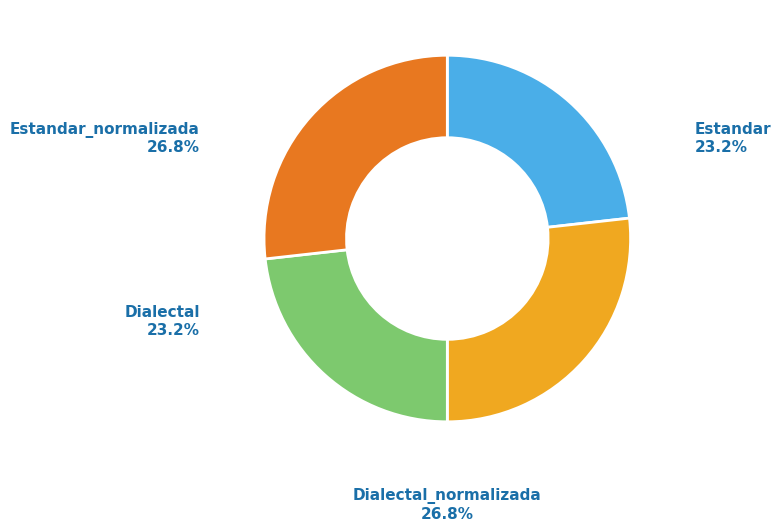

Is there any slice that represents more than half of the pie?

No